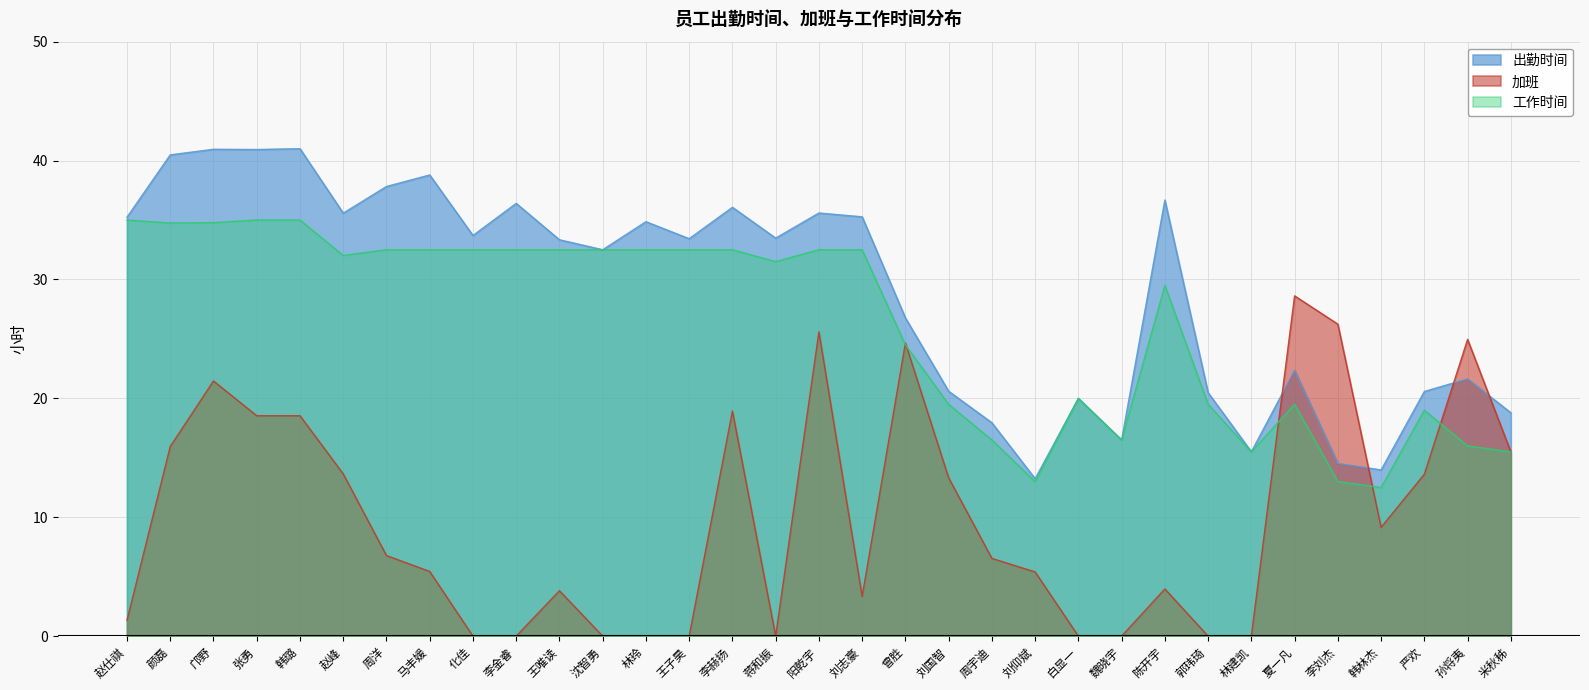

Which series has the largest total across all categories?

出勤时间